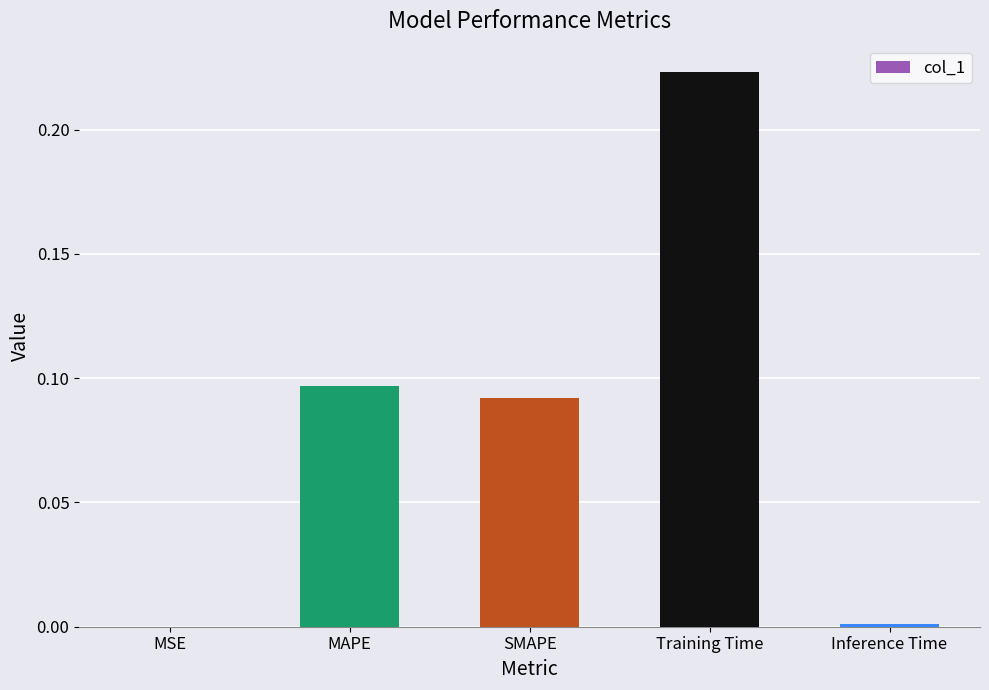

Which category has the highest value across all series?

Training Time